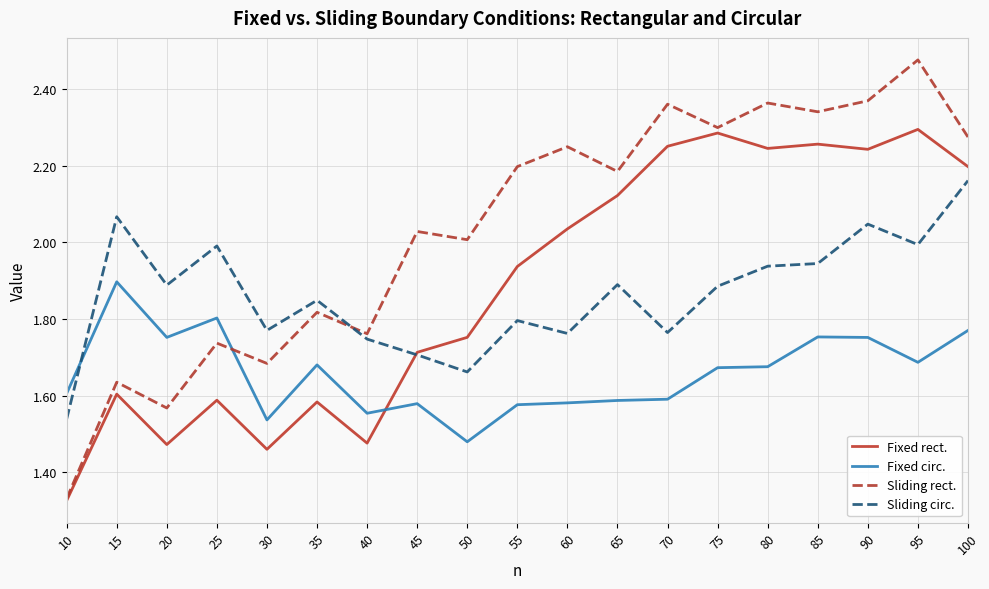

Which series has the largest range (max minus min)?

Sliding rect.